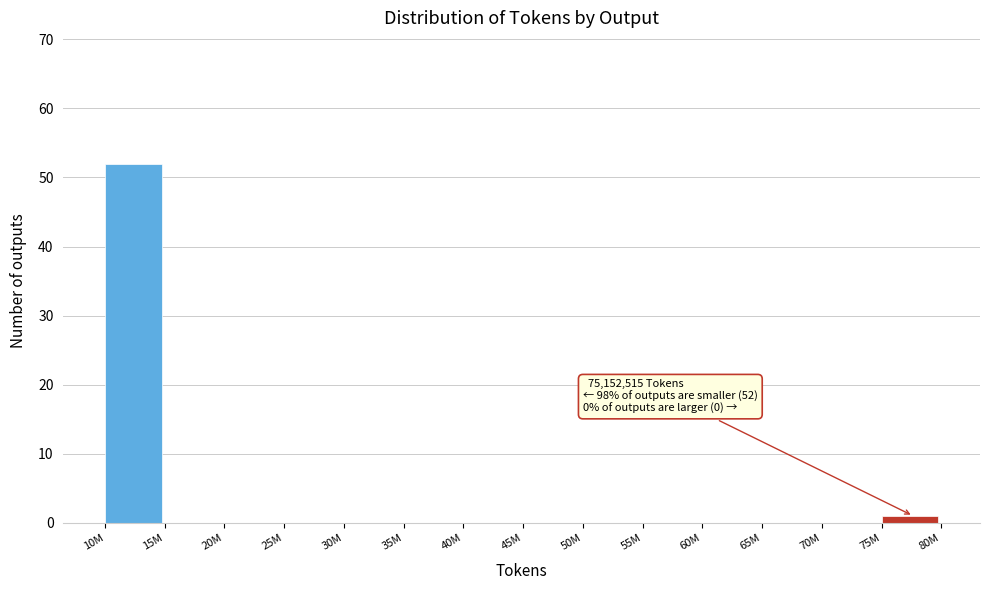

Reading right to left, extract all data points from this chart.

75M=1	70M=0	65M=0	60M=0	55M=0	50M=0	45M=0	40M=0	35M=0	30M=0	25M=0	20M=0	15M=0	10M=52